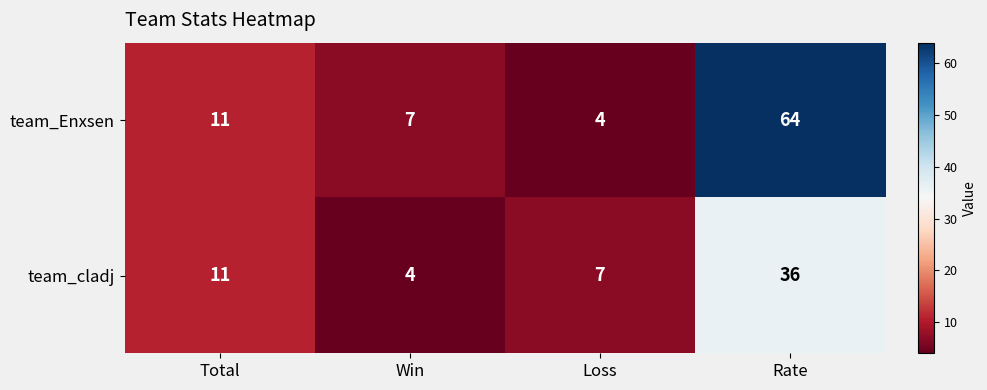

True or false: team_cladj has a value of 11 at Loss.

False